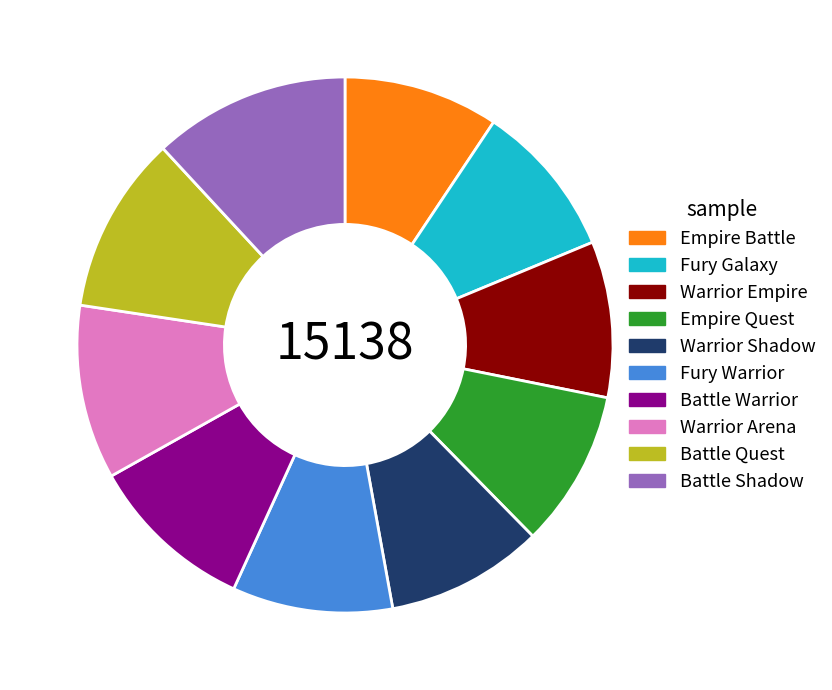

What is the largest slice in the pie chart?

Battle Shadow